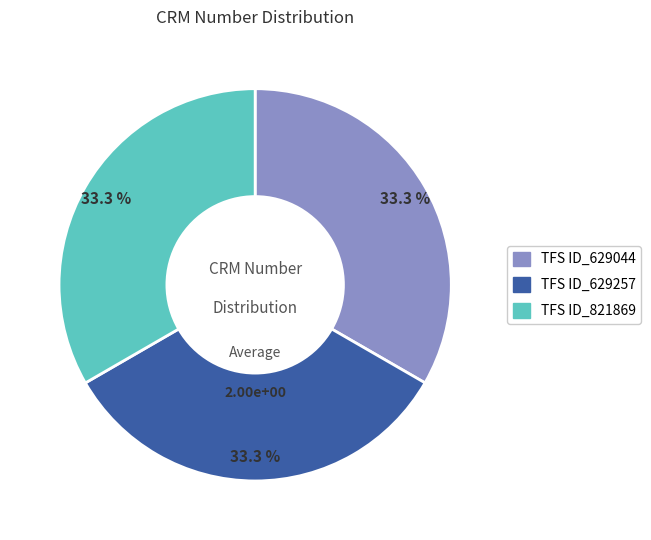

Is TFS ID_821869 the majority of the pie?

No